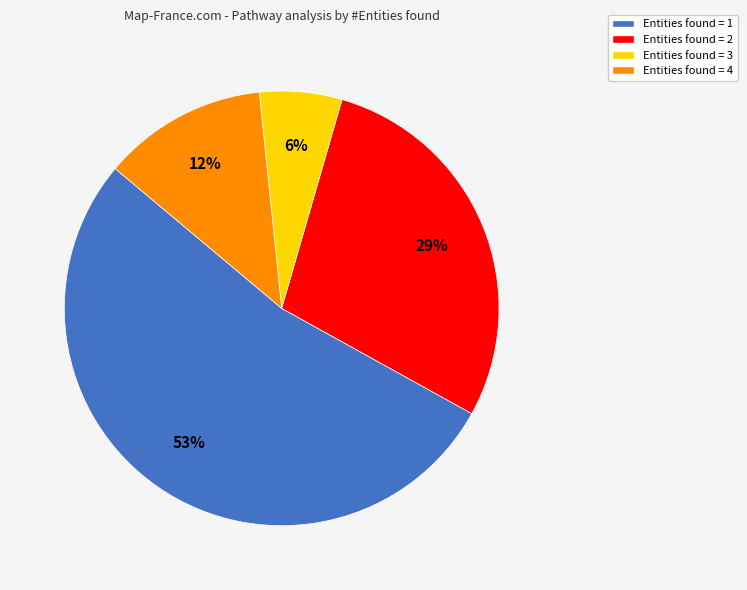

The Entities found = 4 slice represents 12% of the pie. True or false?

True